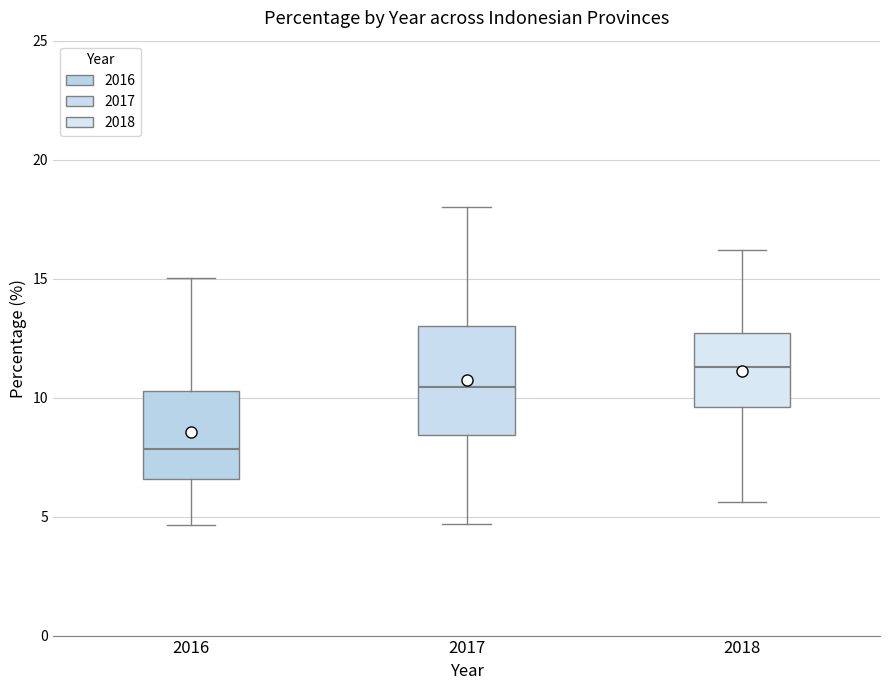

Comparing the boxes themselves (not the whiskers), which one is the tallest?

2017